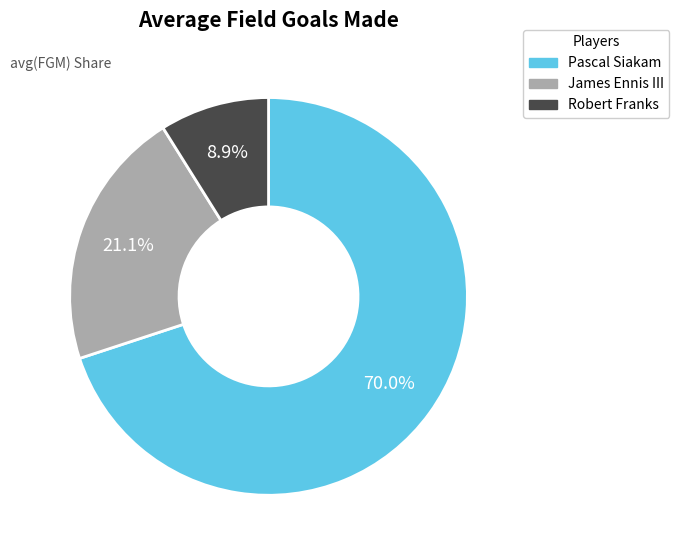

Between Pascal Siakam and James Ennis III, which is larger?

Pascal Siakam